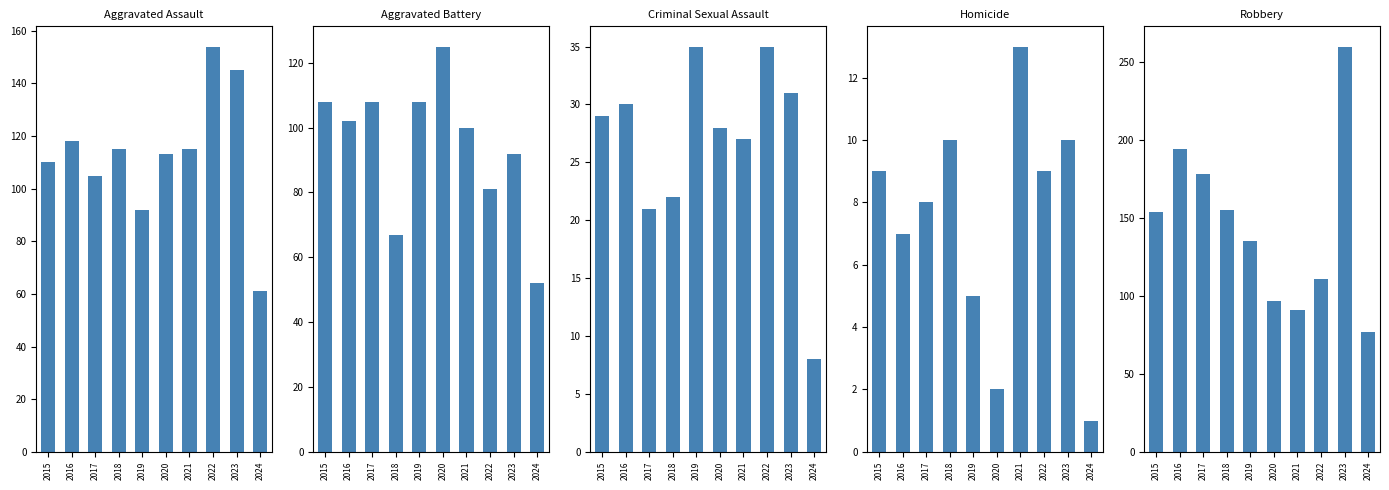

Where is Robbery nearest to the value 168?

2017